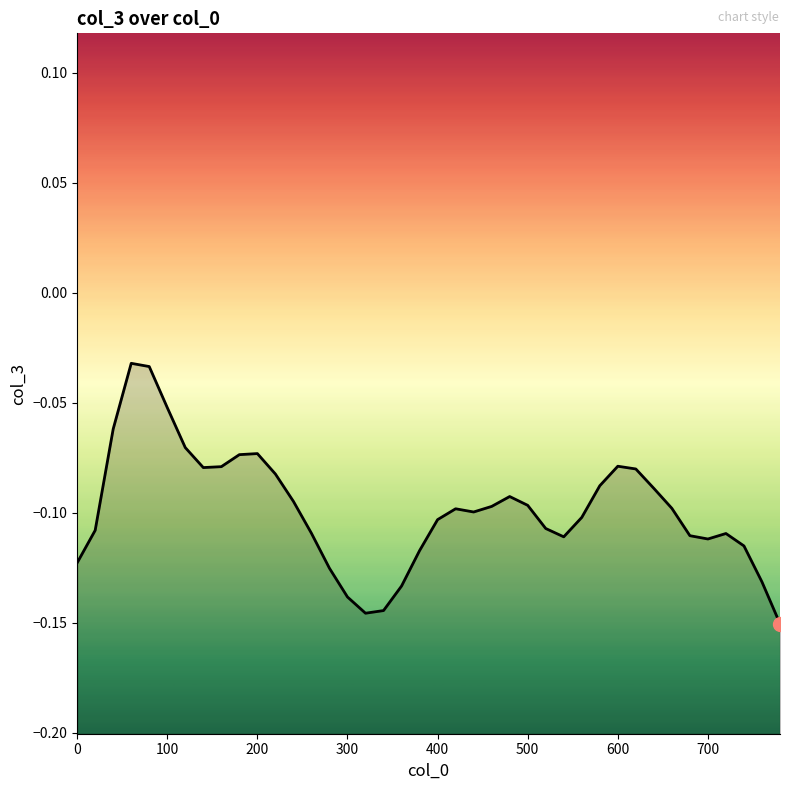

What is the value of the 15th point from the left?

-0.1